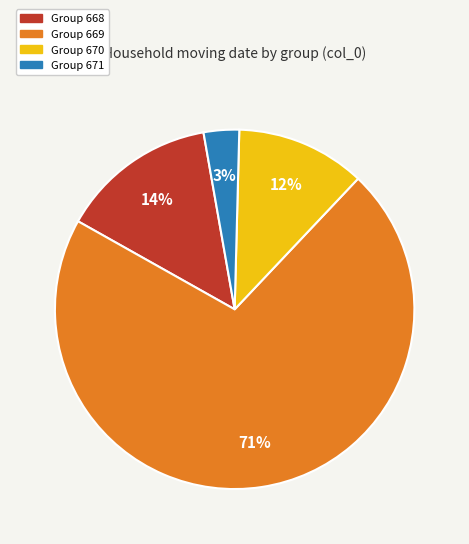

What is the majority slice?

Group 669